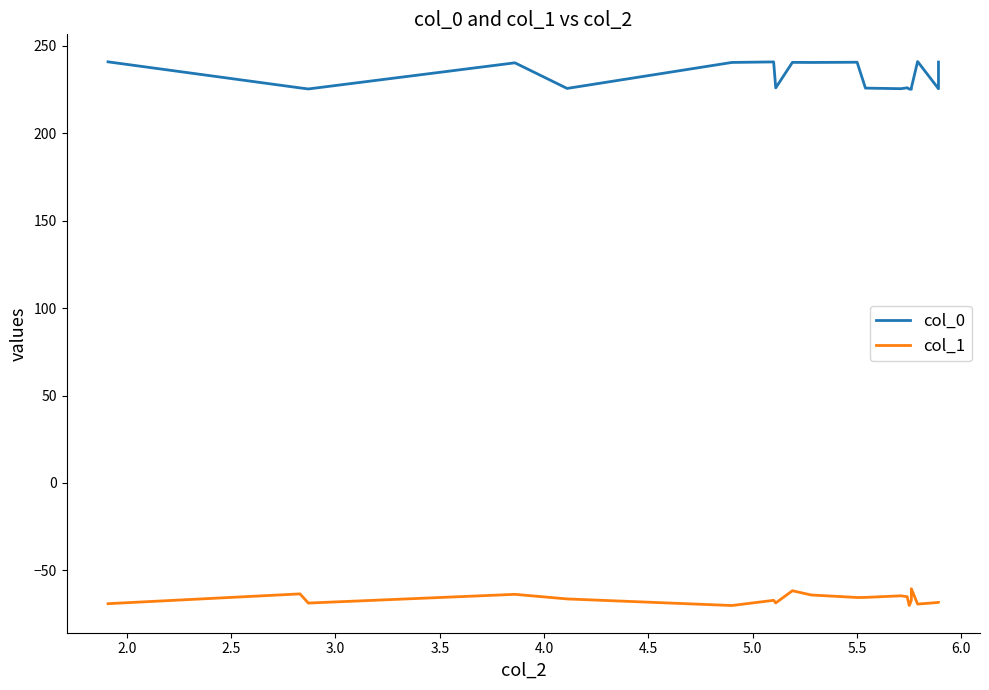

True or false: col_0 and col_1 cross at least once.

False